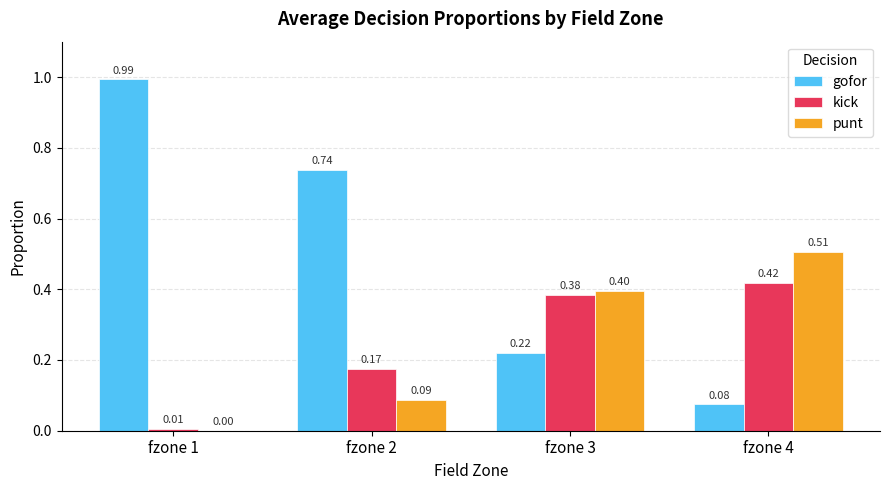

Which series has the largest total across all categories?

gofor